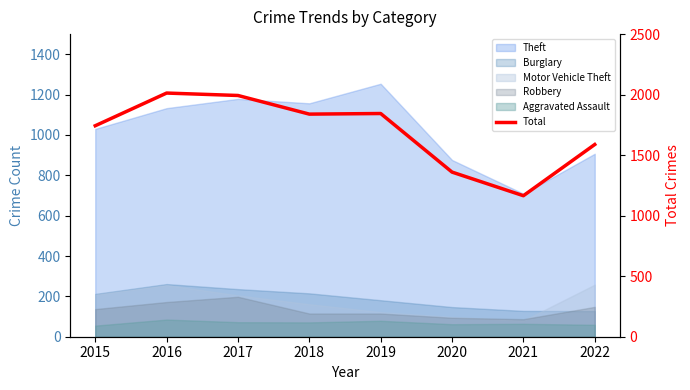

Reading right to left, transcribe all the data shown in this chart.

1588	1165	1360	1844	1839	1993	2013	1743